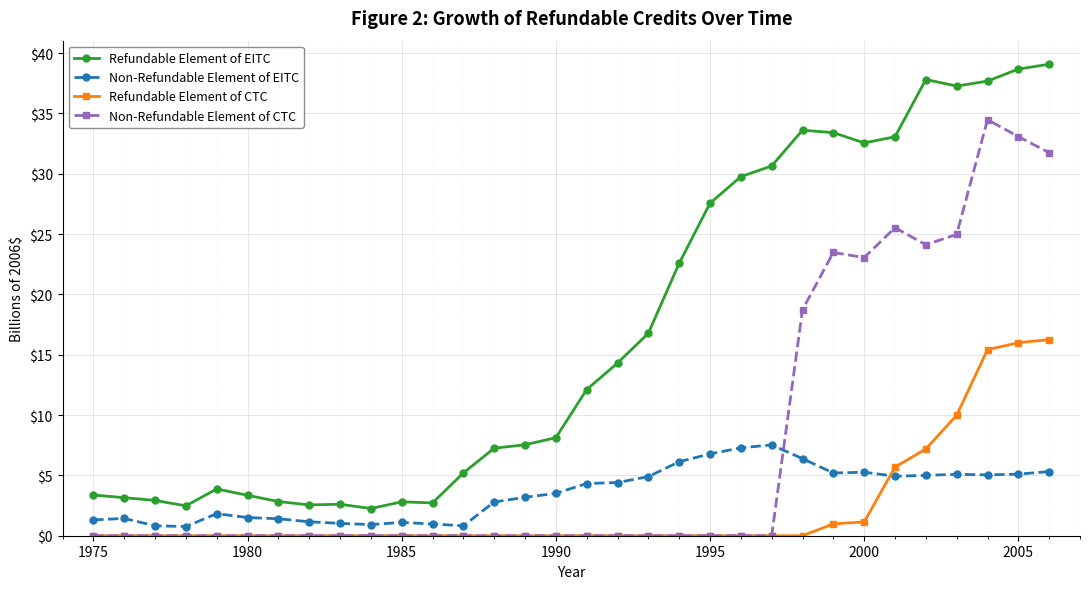

True or false: Non-Refundable Element of CTC and Refundable Element of EITC intersect in this chart.

False